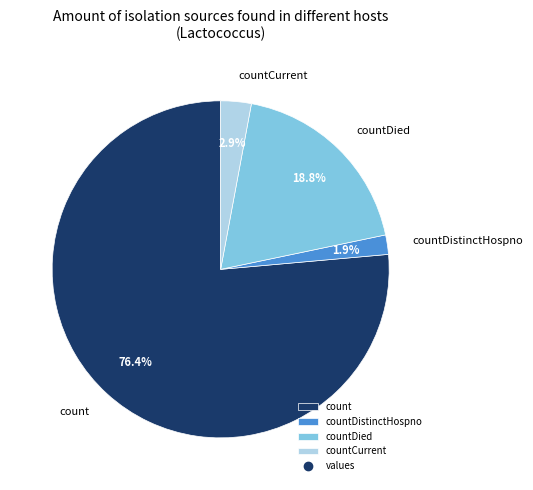

To the nearest percent, what portion does countDistinctHospno represent?

2%